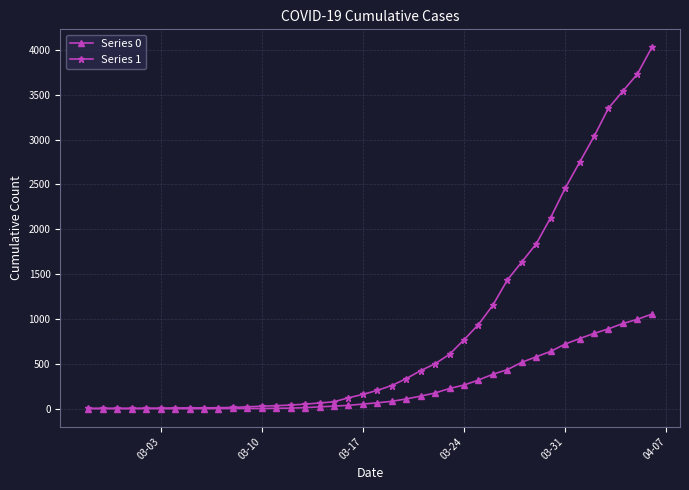

Which series has the widest spread of values?

Series 1